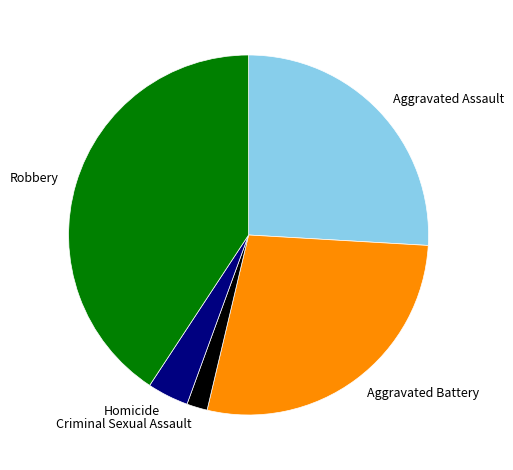

The Robbery slice represents 50% of the pie. True or false?

False